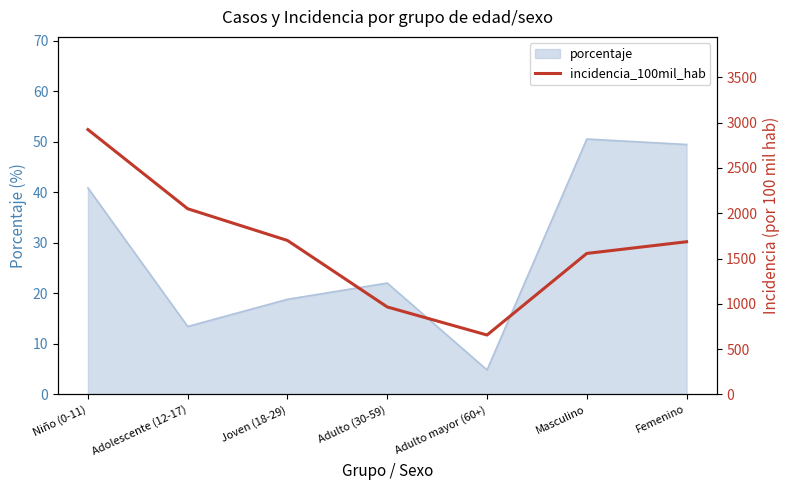

Does the chart have visible grid lines?

No